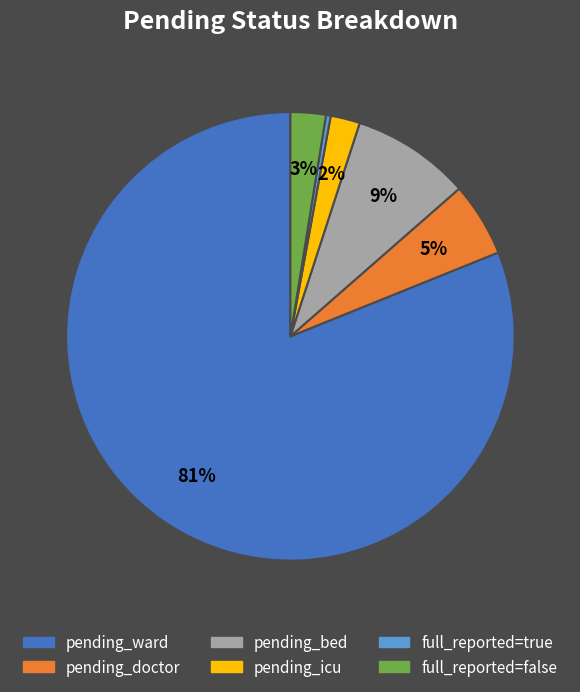

To the nearest percent, what is the difference between the largest and smallest slice percentages?

81%